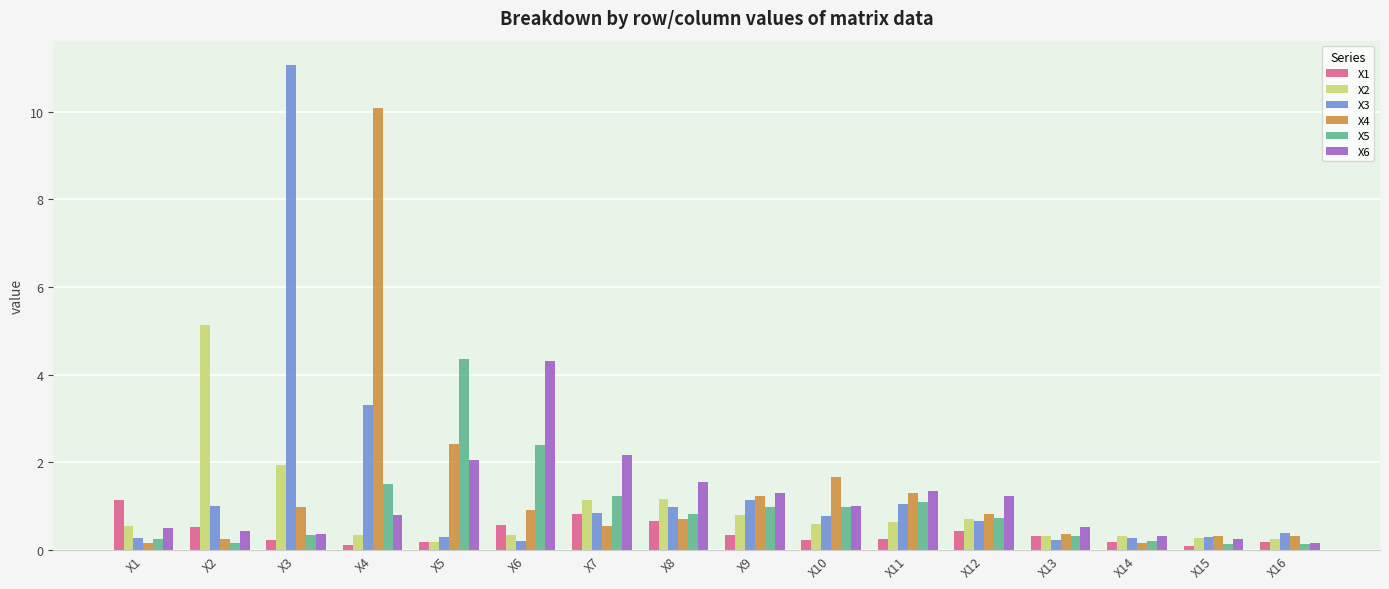

At which category is the sum across all series the highest?

X4